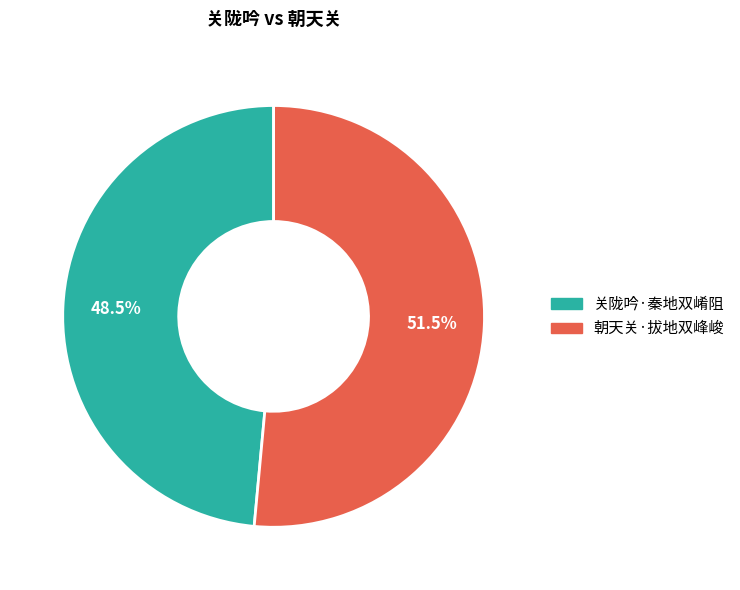

What is the ratio of the value at 朝天关·拔地双峰峻 to the value at 关陇吟·秦地双崤阻?

1.1